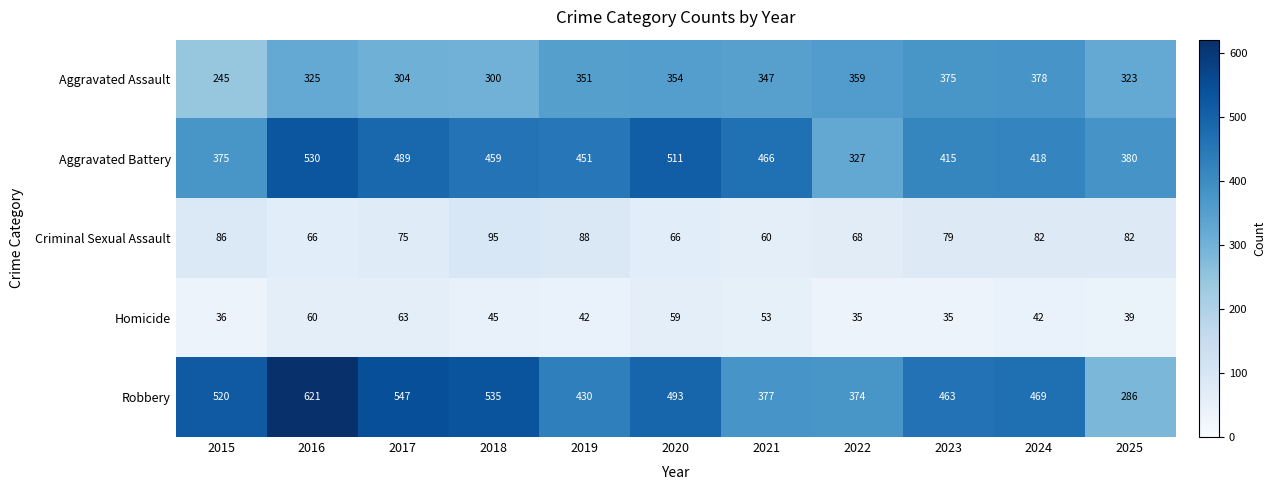

Which series has the largest range (max minus min)?

Robbery